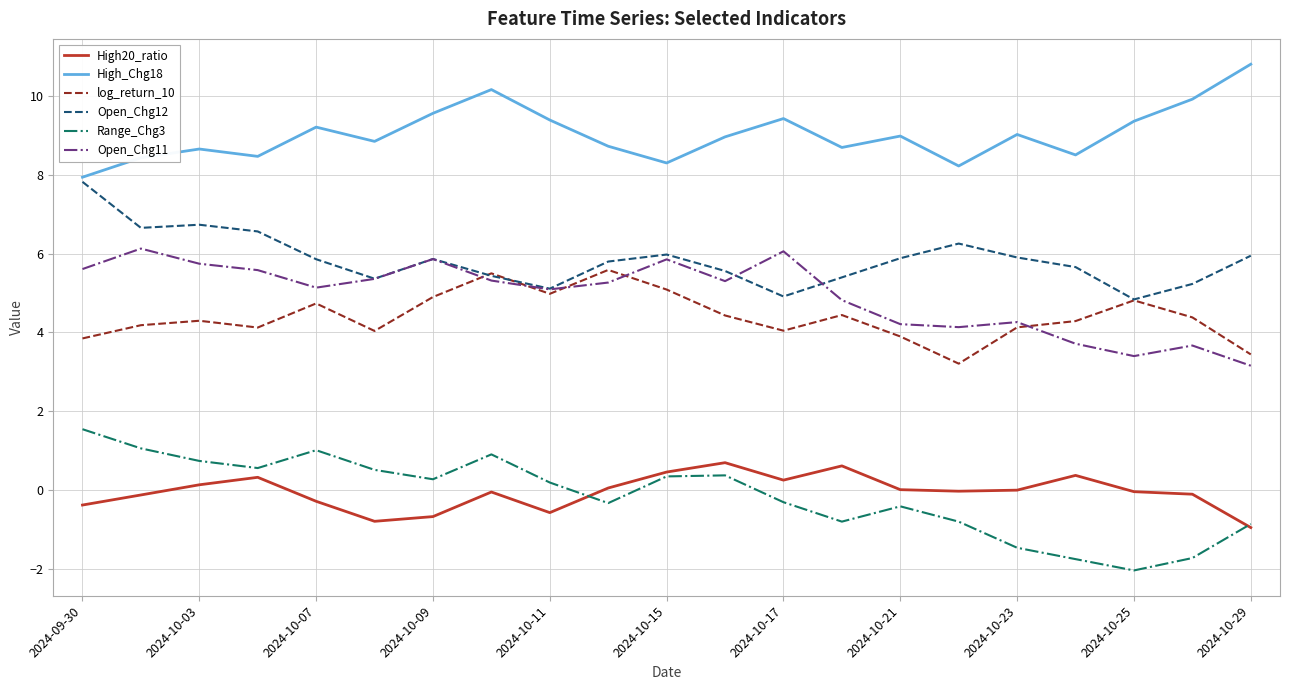

Which series has the largest total across all categories?

High_Chg18